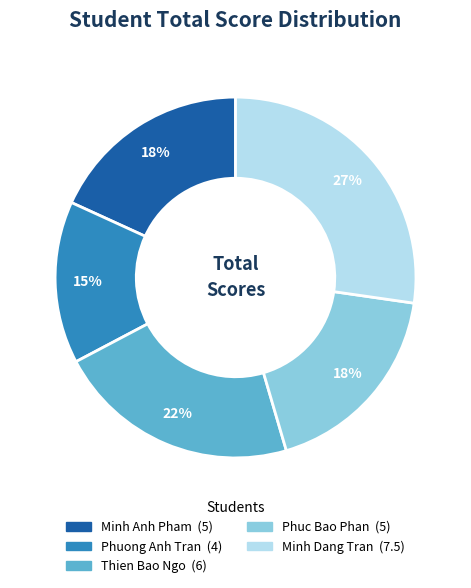

To the nearest percent, what percentage of the pie is Phuong Anh Tran?

15%